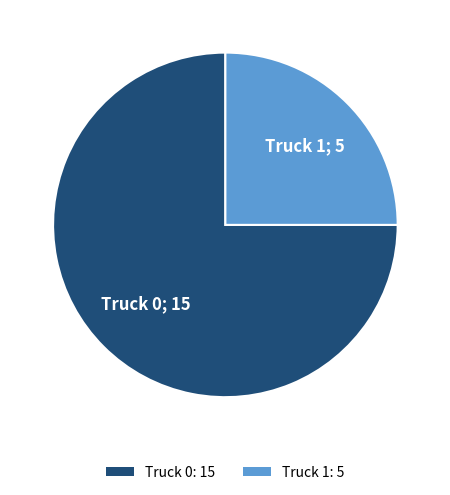

Combined, do Truck 1: 5 and Truck 0: 15 account for over 50%?

Yes